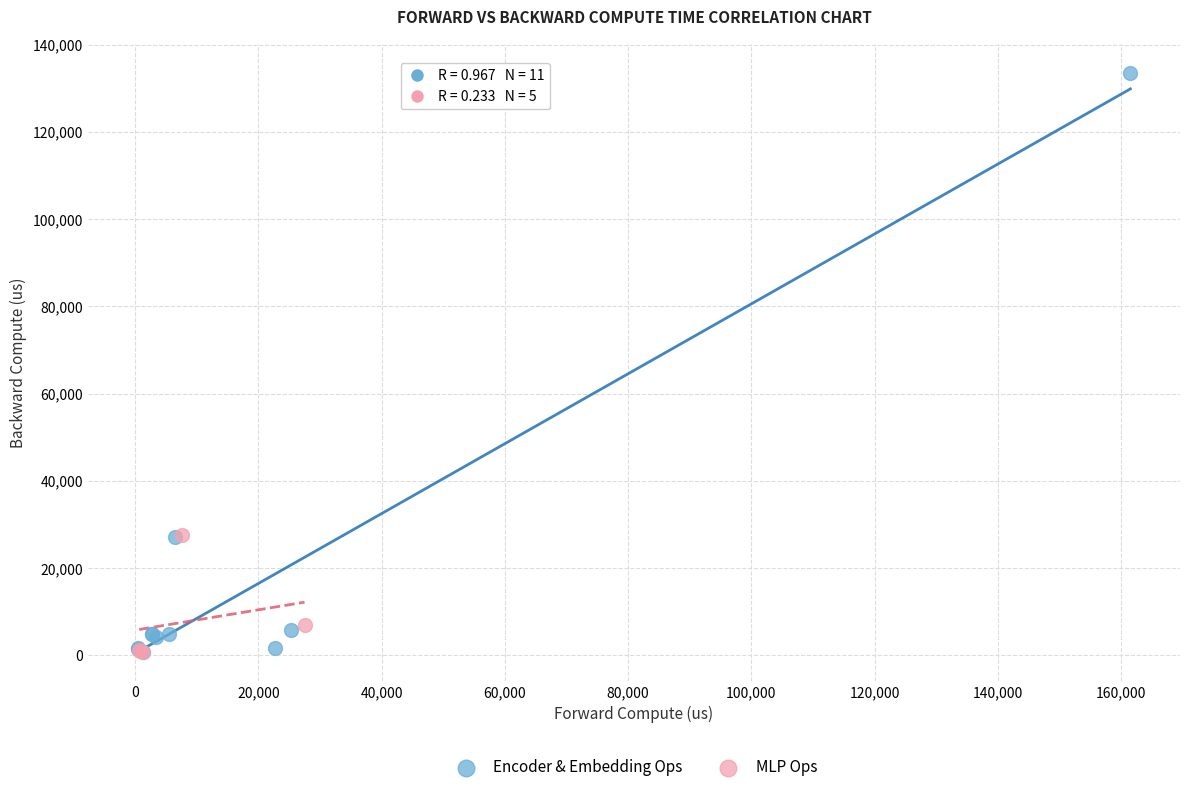

What are all the series names shown in the legend?

Encoder & Embedding Ops, MLP Ops